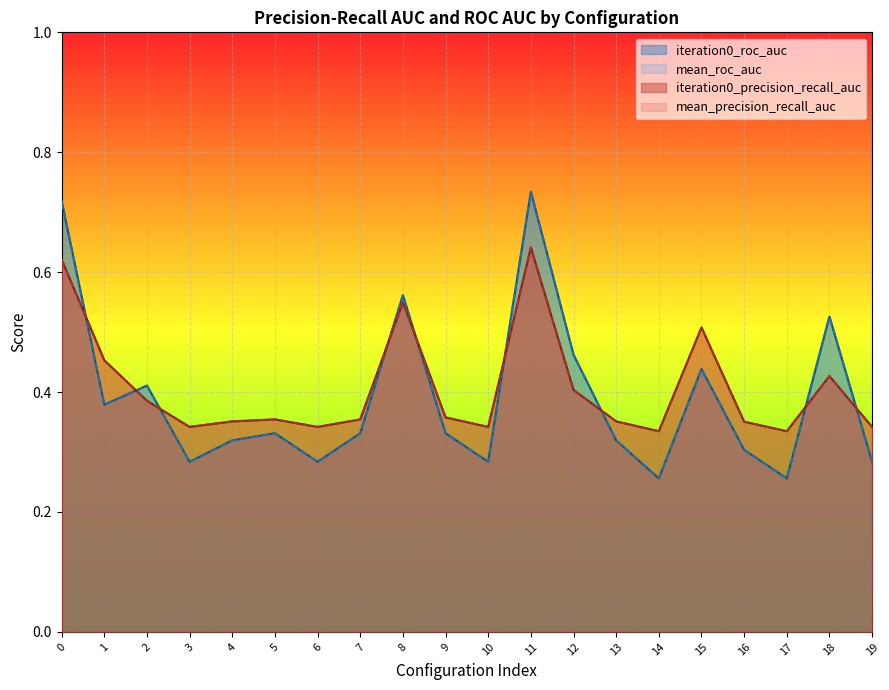

How many lines are shown in the chart?

4